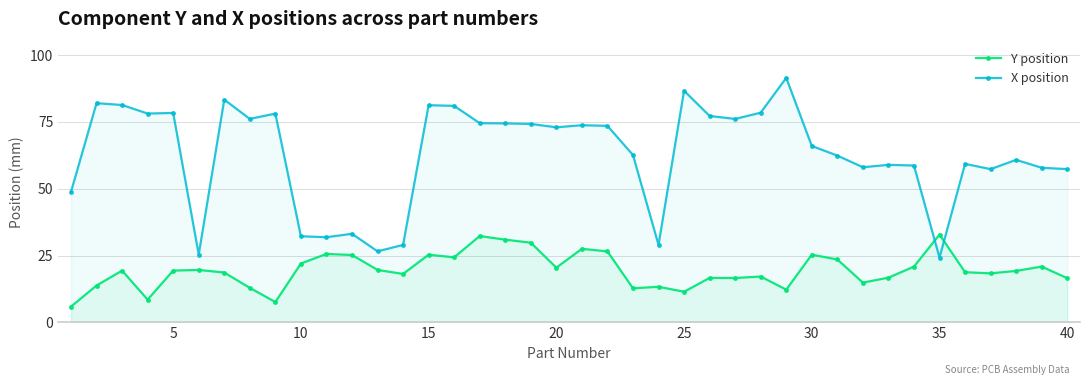

After their last crossing, which series has the higher values: X position or Y position?

X position